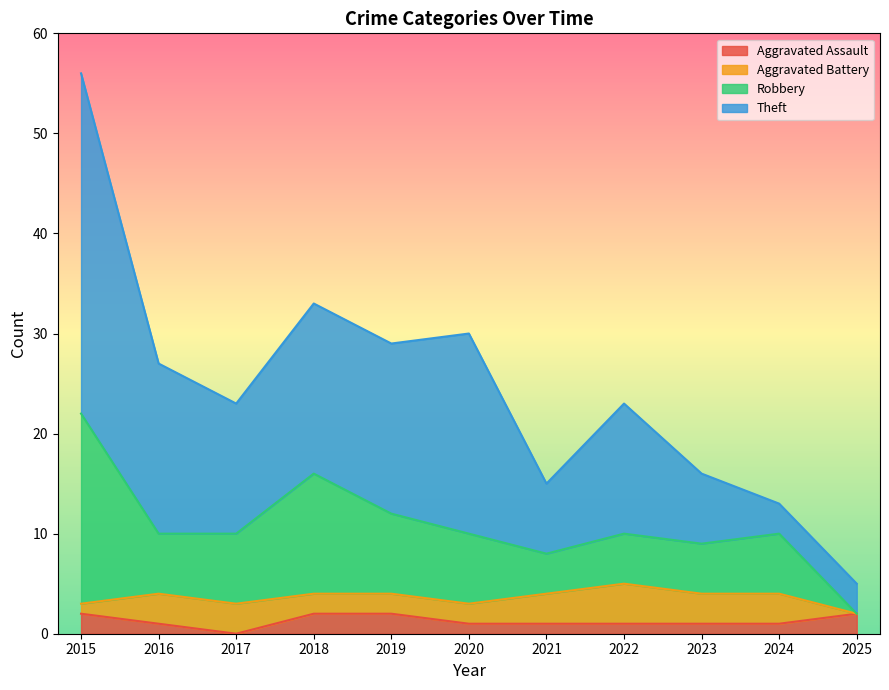

True or false: Aggravated Assault has a value of 1 at 2021.

True